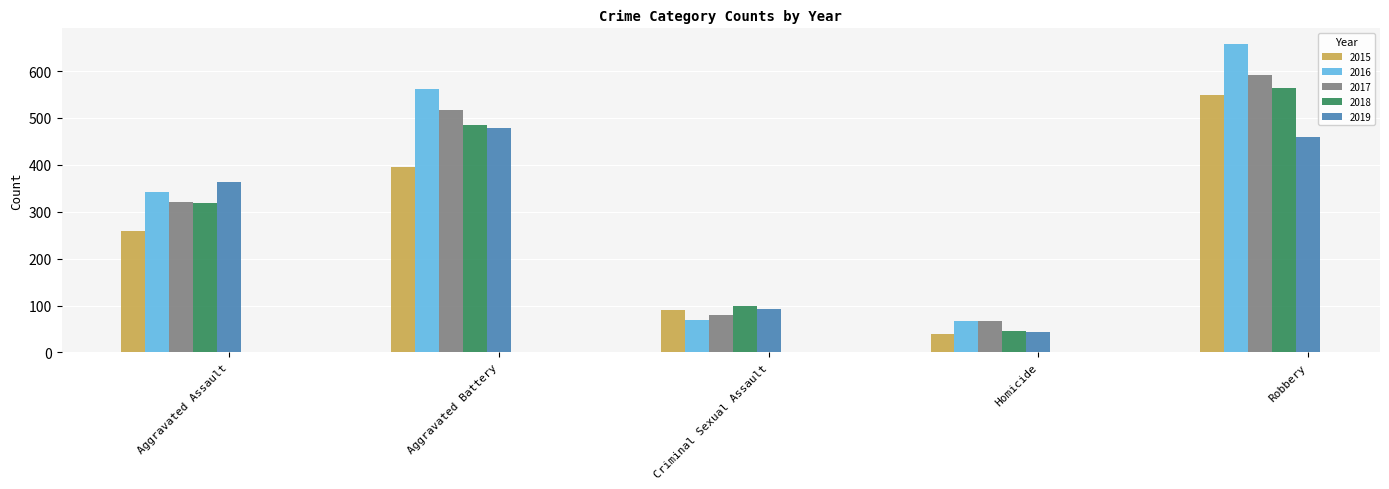

What is the difference between the highest and lowest values at Criminal Sexual Assault?

29